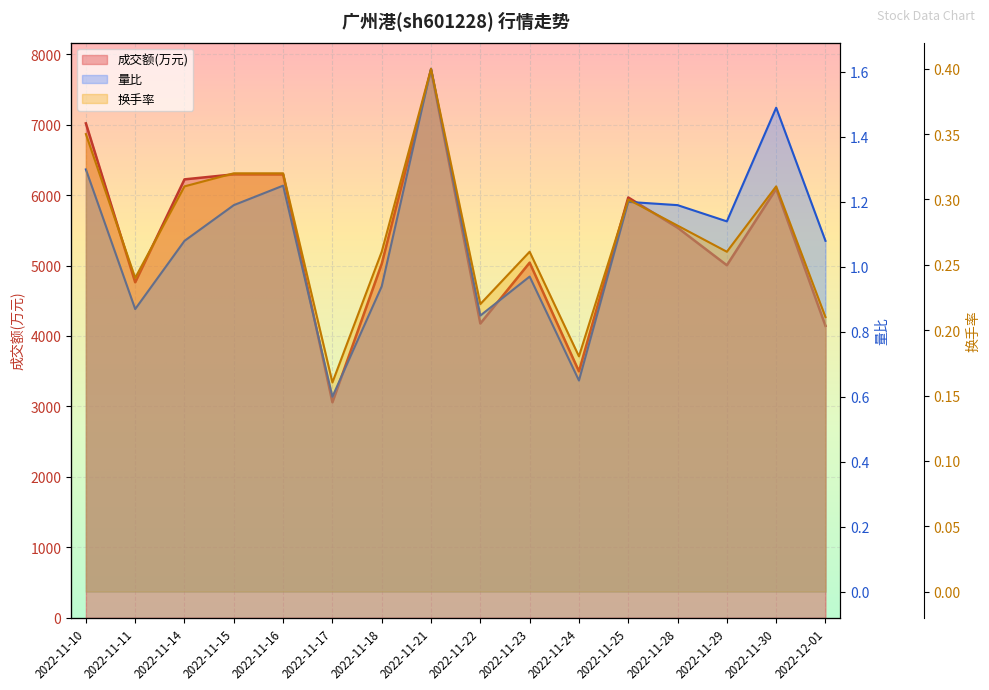

Count the 换手率 values in the range 0 to 1.

16